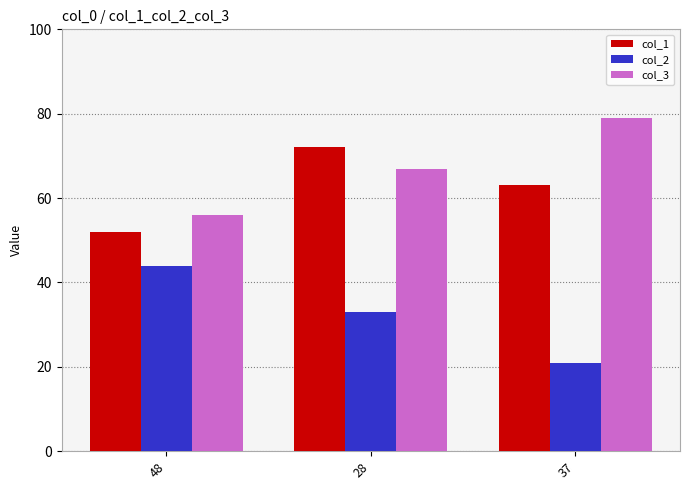

The col_2 series shows 58 at 48. True or false?

False